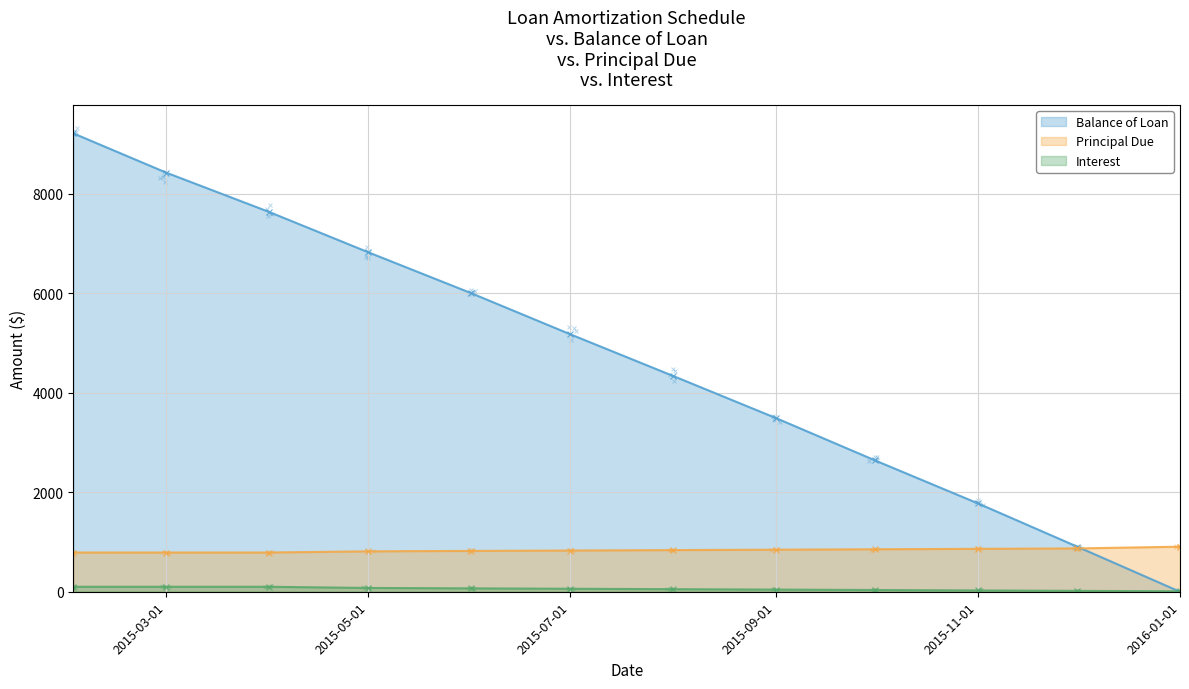

What is the total value across all series at 2015-02-01?

10100.0